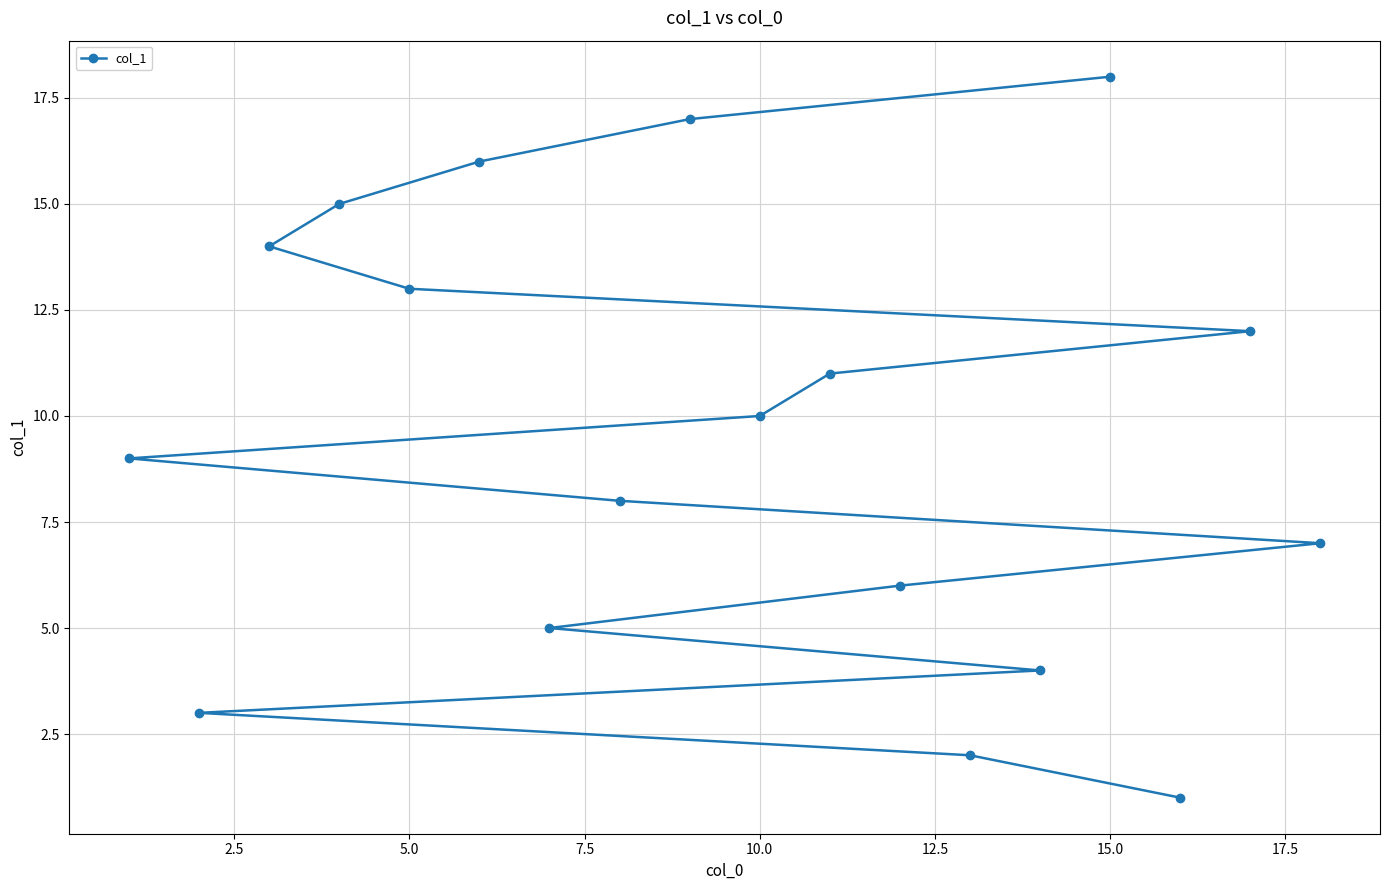

At which category does the chart reach its peak across all series?

15.0